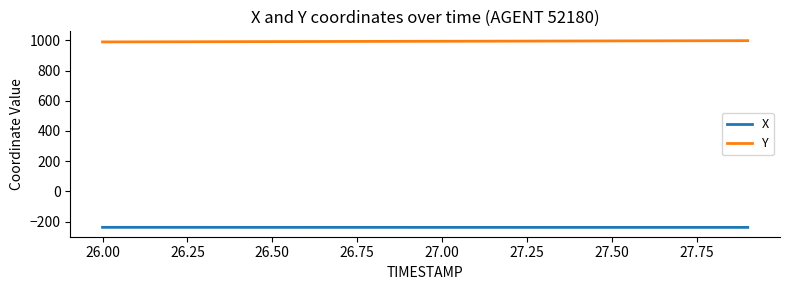

What are all the series names shown in the legend?

X, Y